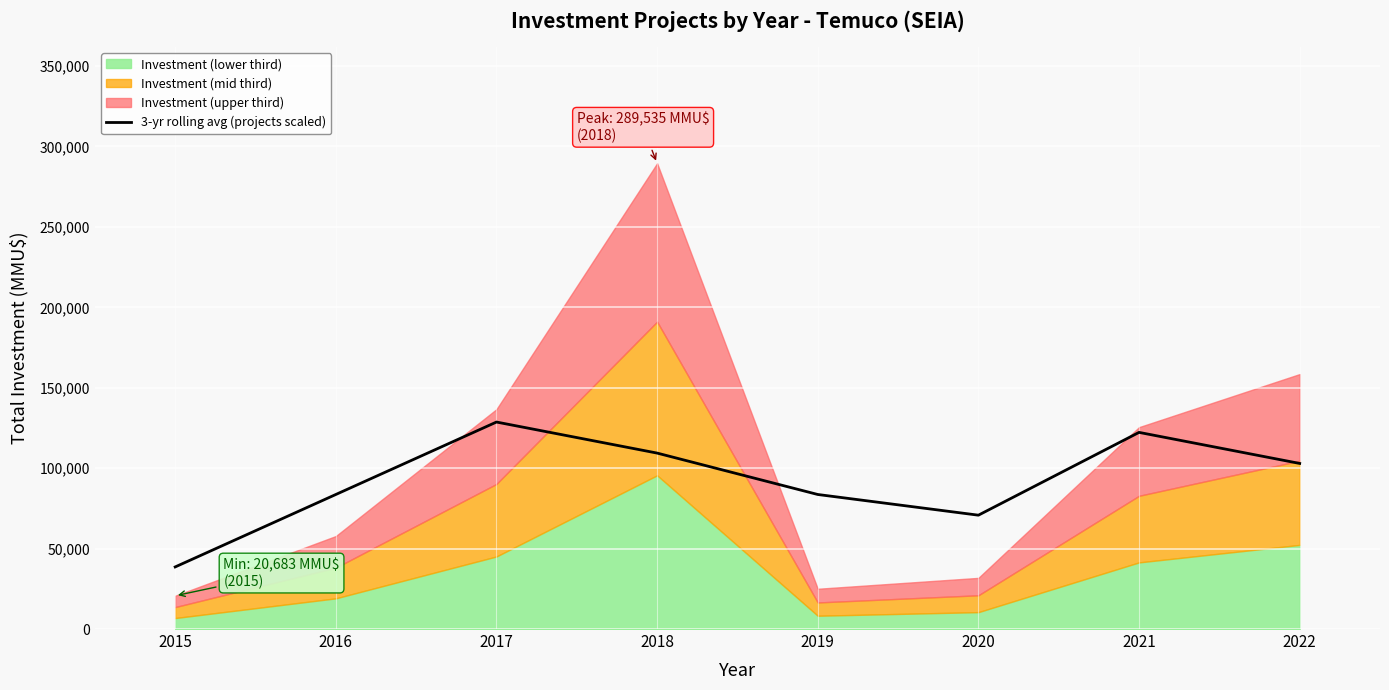

Which category has the lowest value across all series?

2015